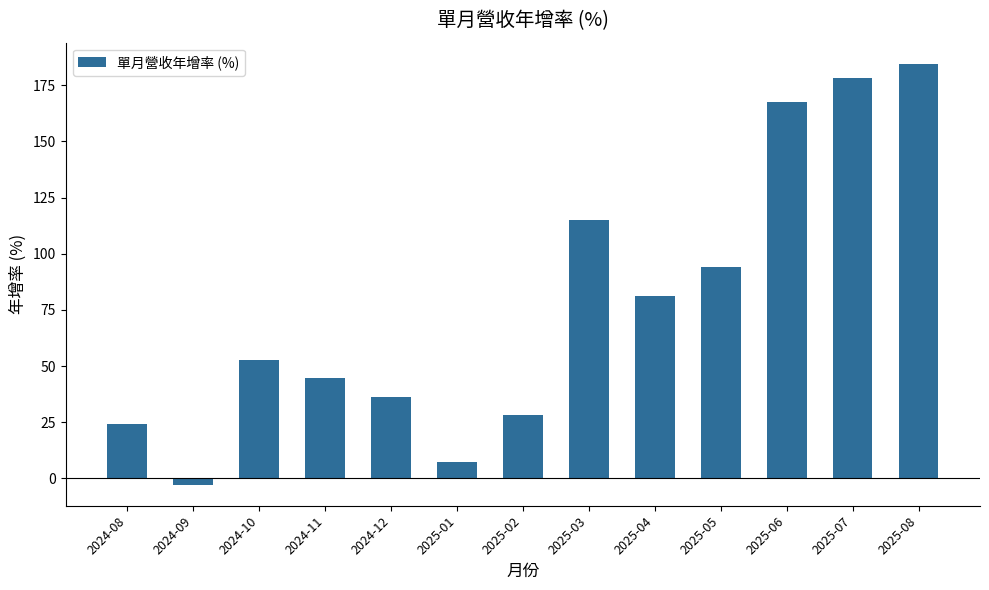

Read the value at 2025-05.

94.3